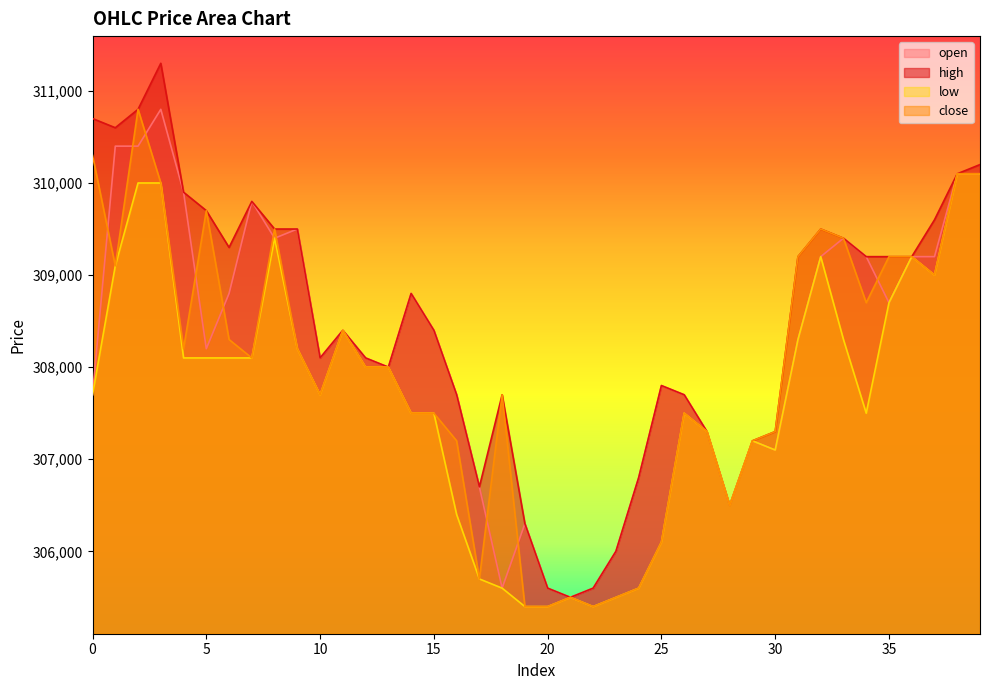

At 8, list the series in order from largest to smallest.

high, close, open, low